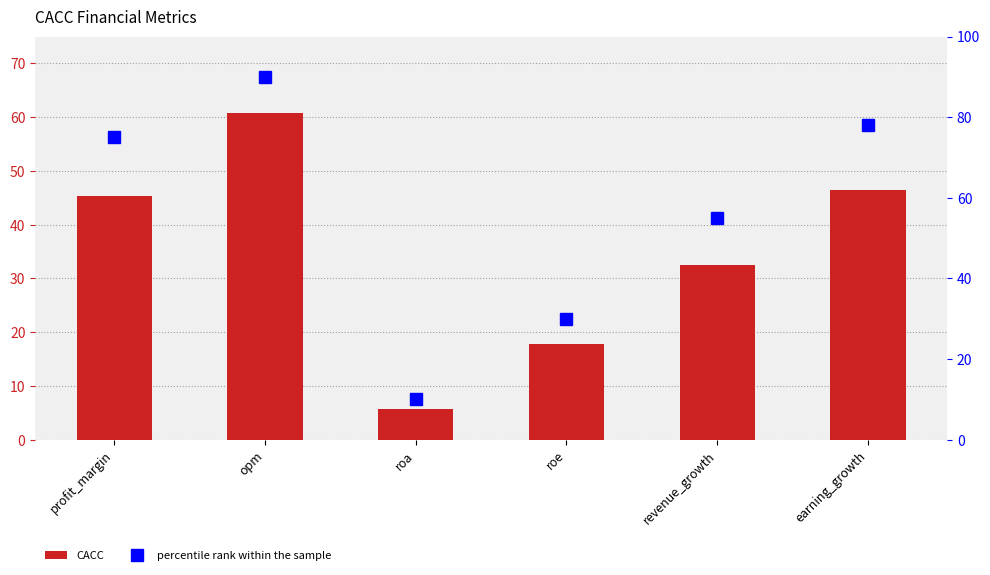

The value of percentile rank within the sample at profit_margin is 75.0. True or false?

True